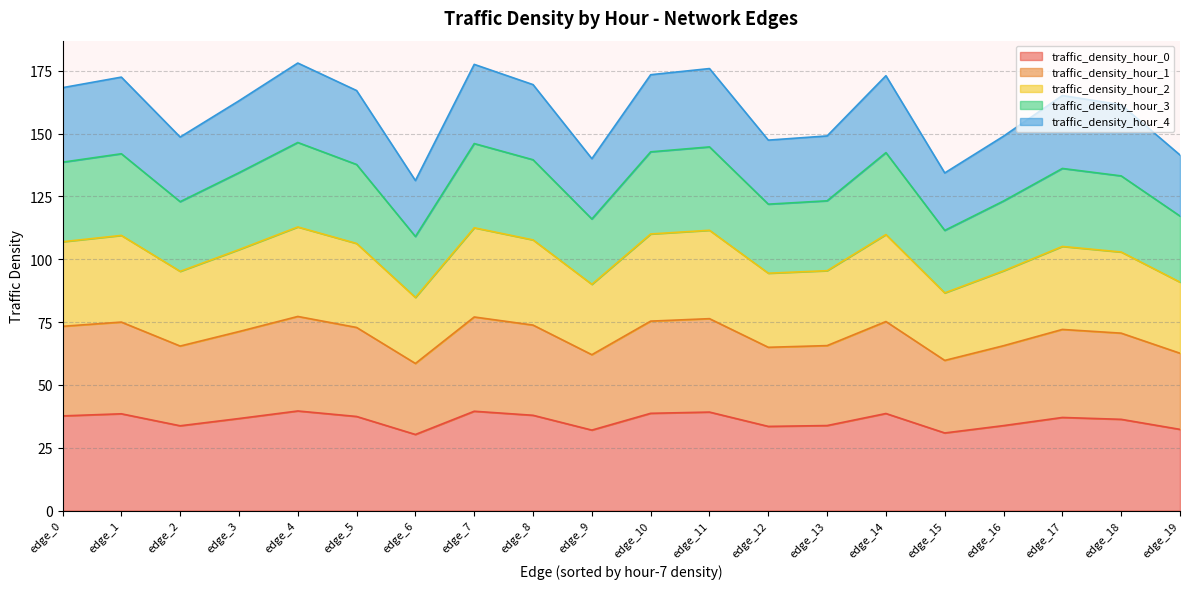

The traffic_density_hour_0 series shows 16.4 at edge_14. True or false?

False